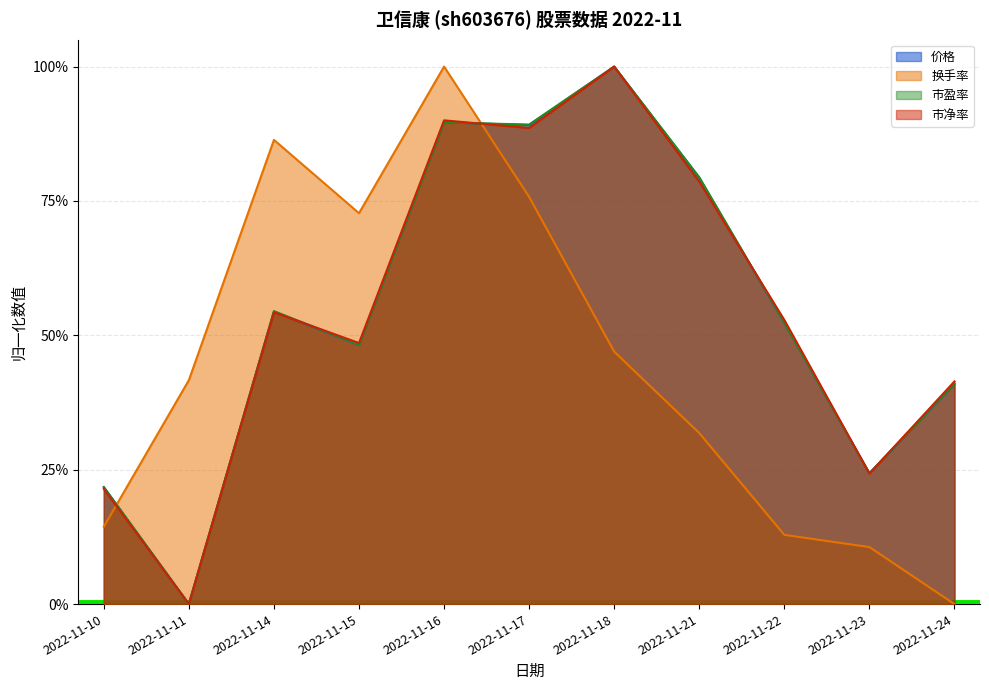

What is the difference between the 市盈率 values at 2022-11-23 and 2022-11-11?

0.2